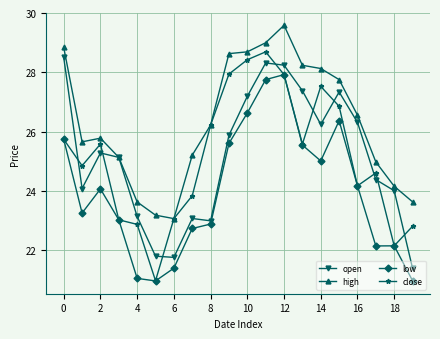

What is the sum of all high values?

526.0